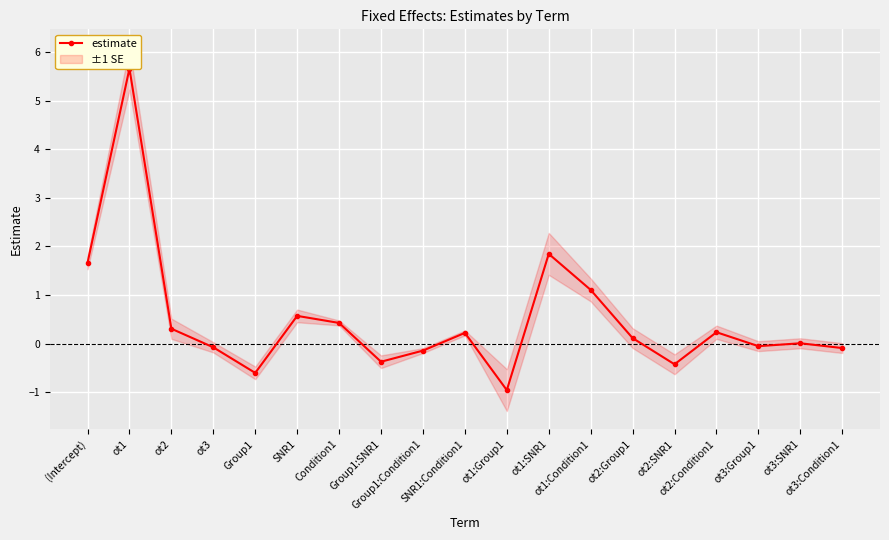

How many points are lower than both their immediate neighbors (excluding endpoints)?

5